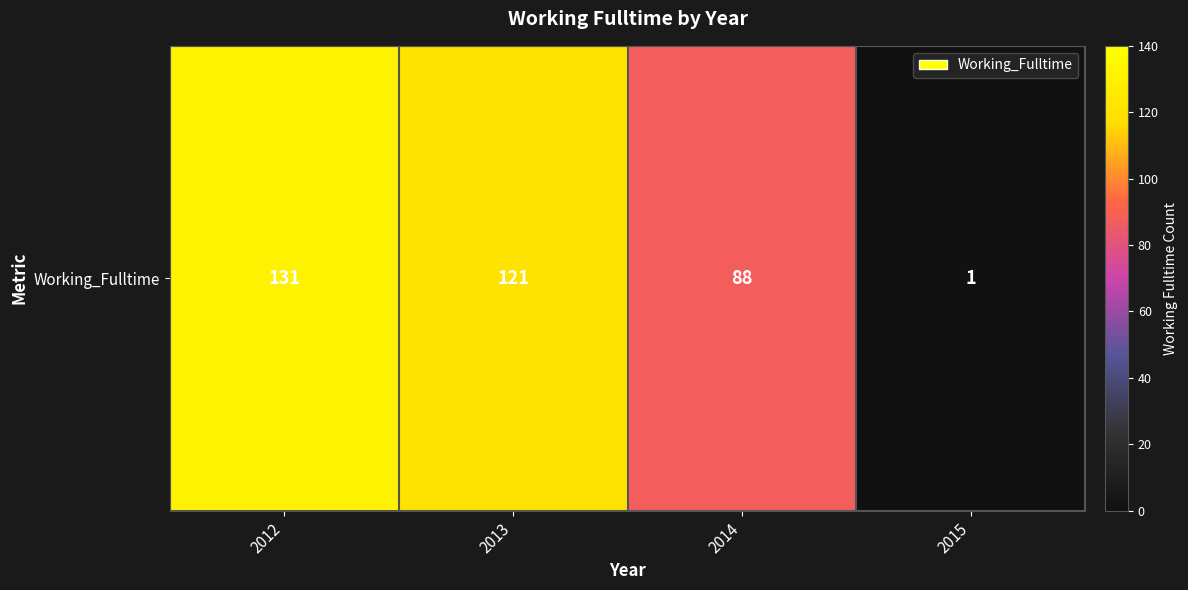

Reading left to right, extract all data points from this chart.

131	121	88	1